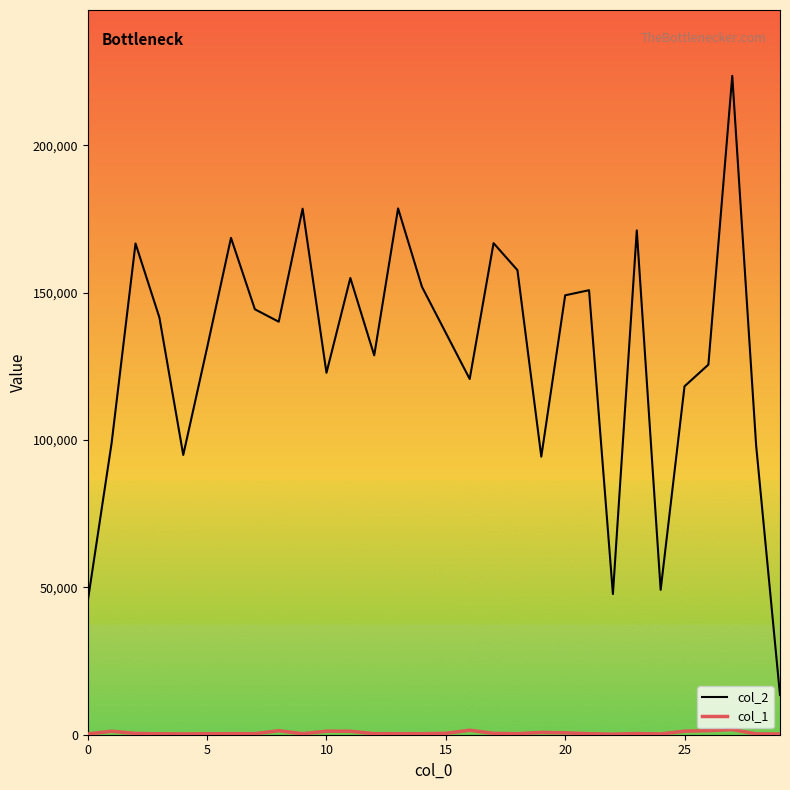

What is the maximum value shown in the chart?

223544